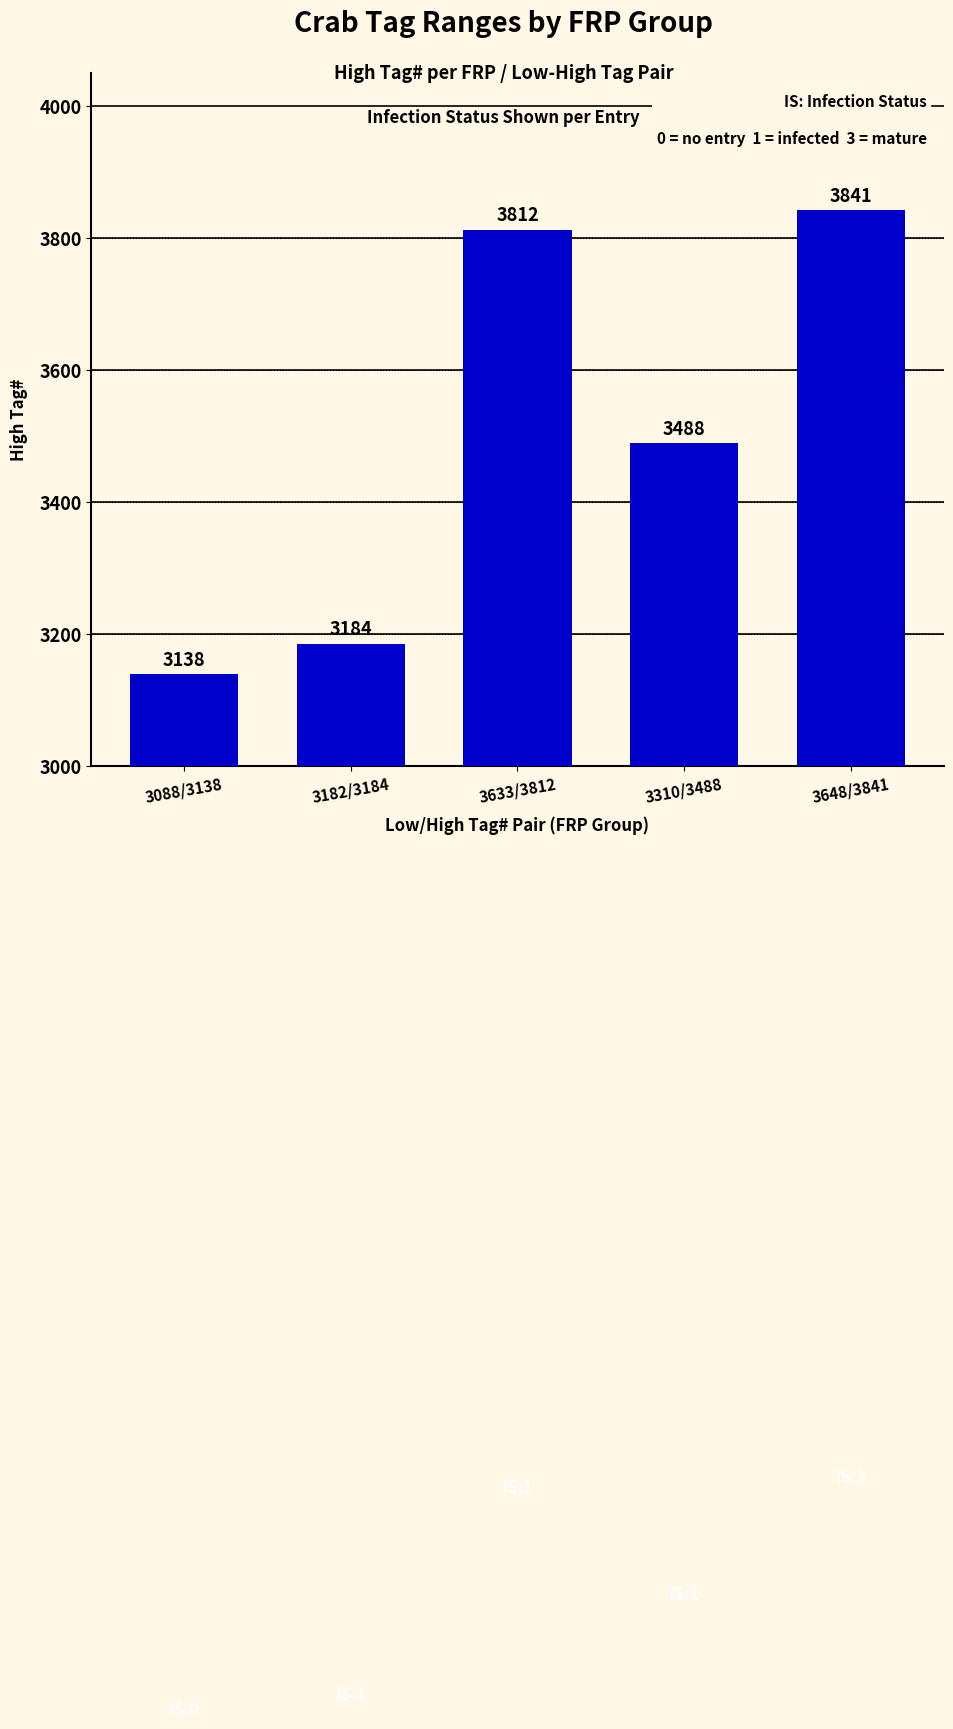

True or false: the data shows 5507 at 3310/3488.

False